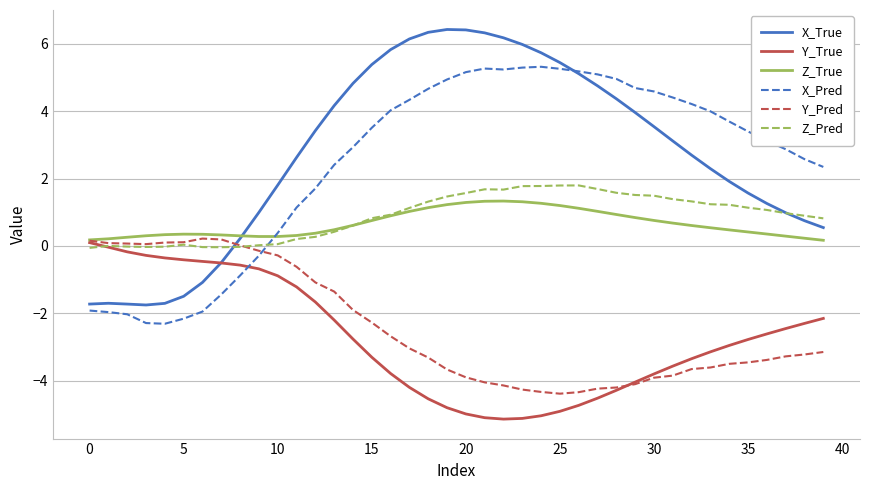

Which series has the widest spread of values?

X_True